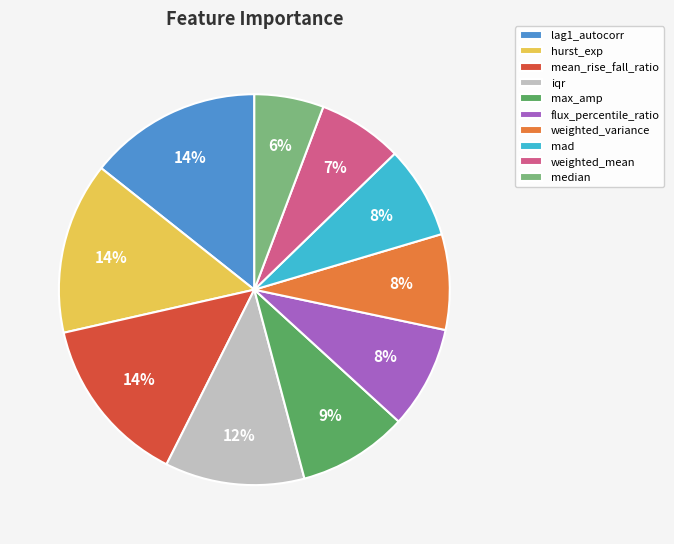

Do hurst_exp and mad together represent more than half of the pie?

No